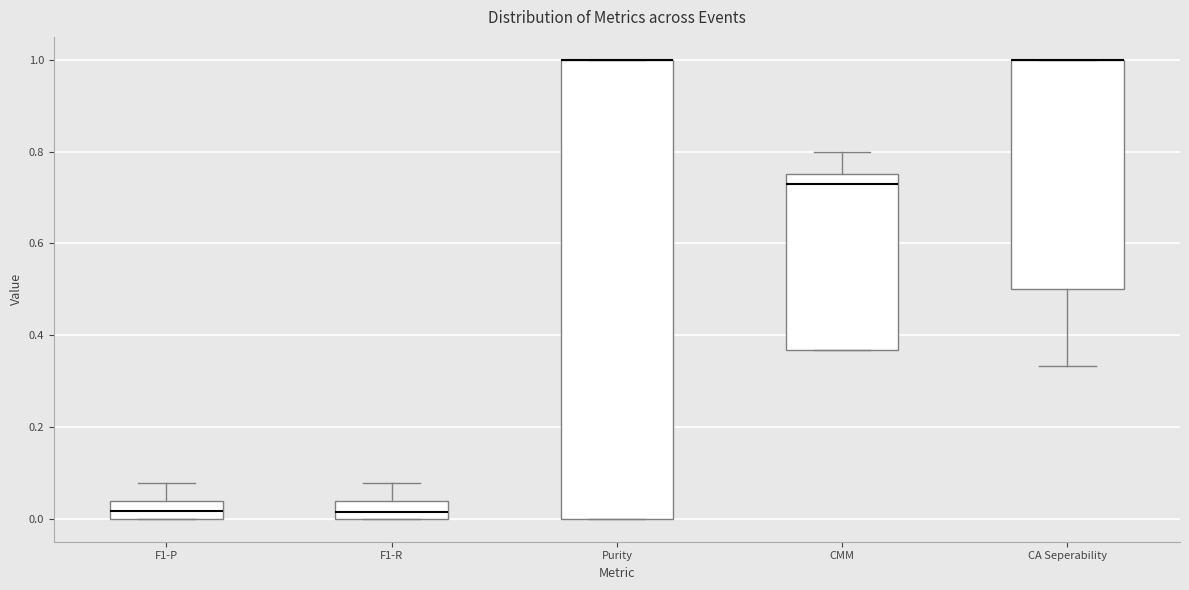

Reading left to right, transcribe this box plot: for each box, give where its median line is, the range the box spans, and where its two whiskers end, as read against the y-axis. The values are not printed on the chart, so give them approximately, as read against the axis.

F1-P: median 0.02, box 0.00 to 0.04, whiskers 0.00 to 0.08
F1-R: median 0.02, box 0.00 to 0.04, whiskers 0.00 to 0.08
Purity: median 1.00 (drawn on the box's upper edge), box 0.00 to 1.00, whiskers 0.00 to 1.00
CMM: median 0.72, box 0.36 to 0.76, whiskers 0.36 to 0.80
CA Seperability: median 1.00 (drawn on the box's upper edge), box 0.50 to 1.00, whiskers 0.34 to 1.00